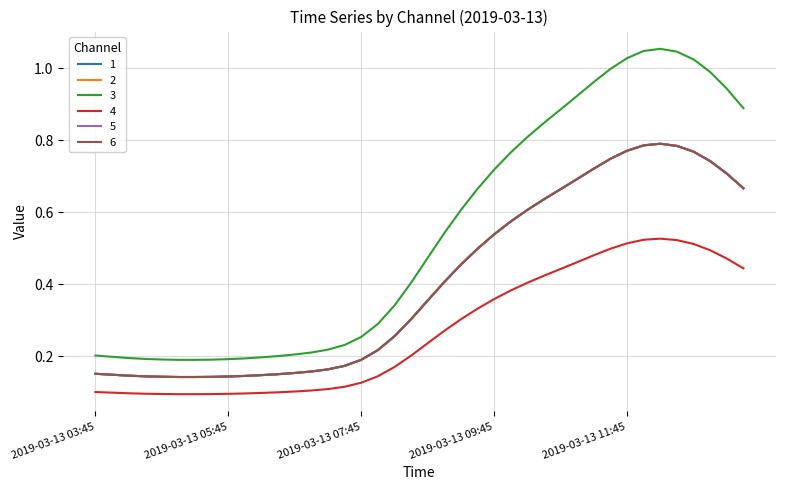

True or false: 3 and 6 cross at least once.

False